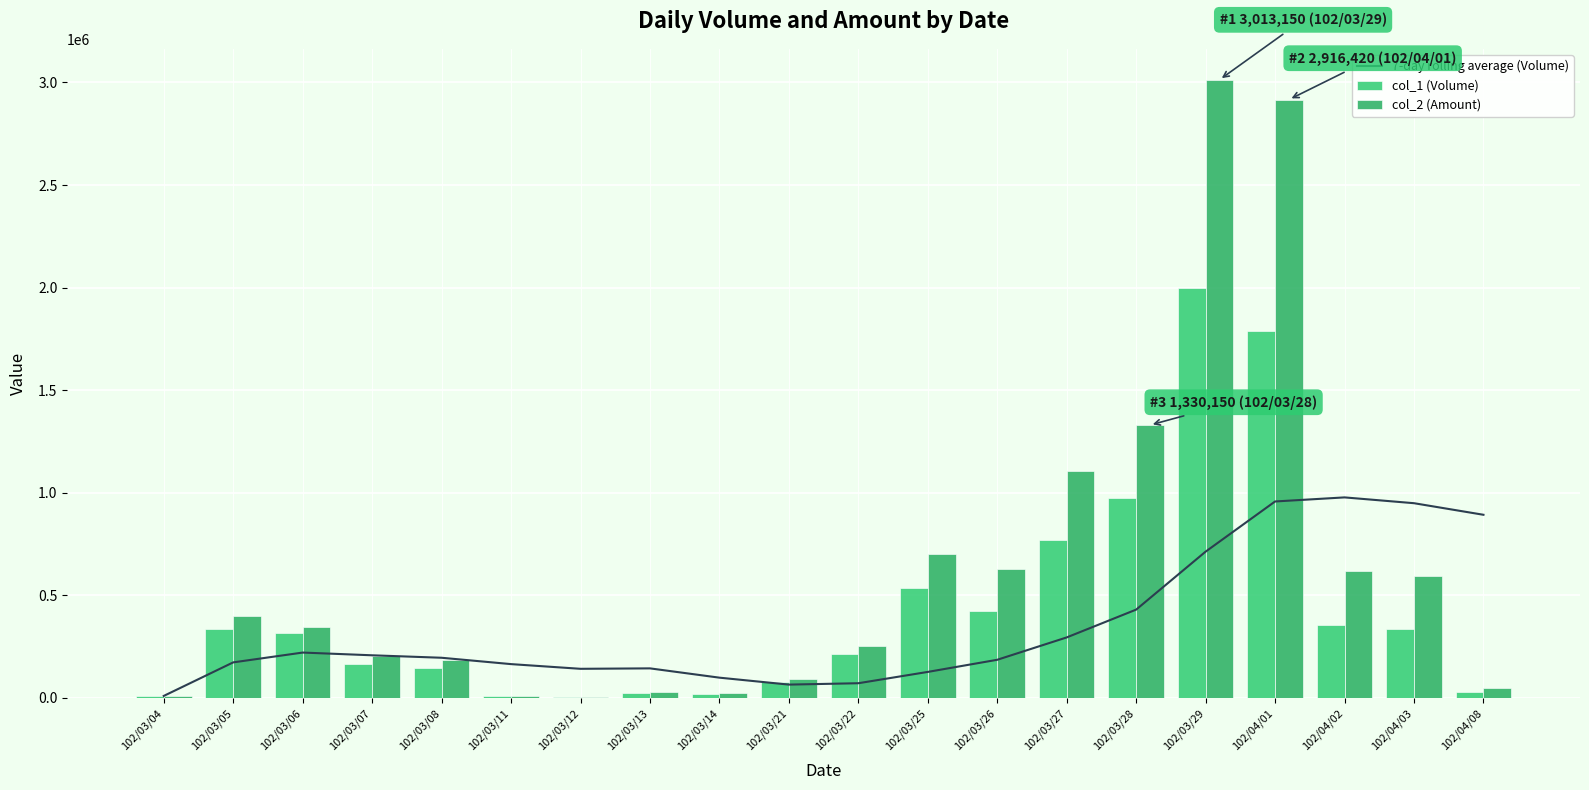

Which series changed the most between 102/03/27 and 102/03/28?

col_2 (Amount)